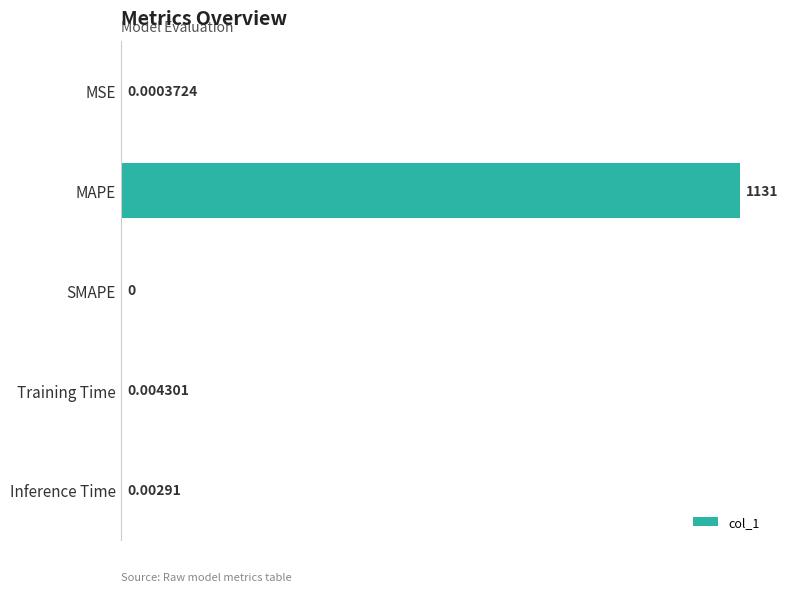

Are the bars horizontal?

Yes